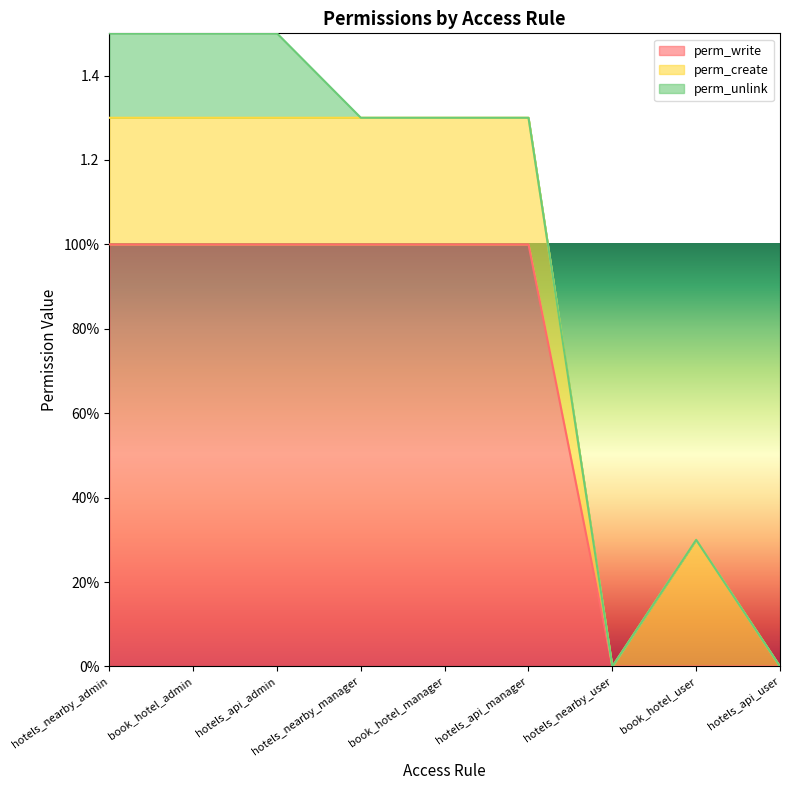

How many categories are shown in the chart?

9